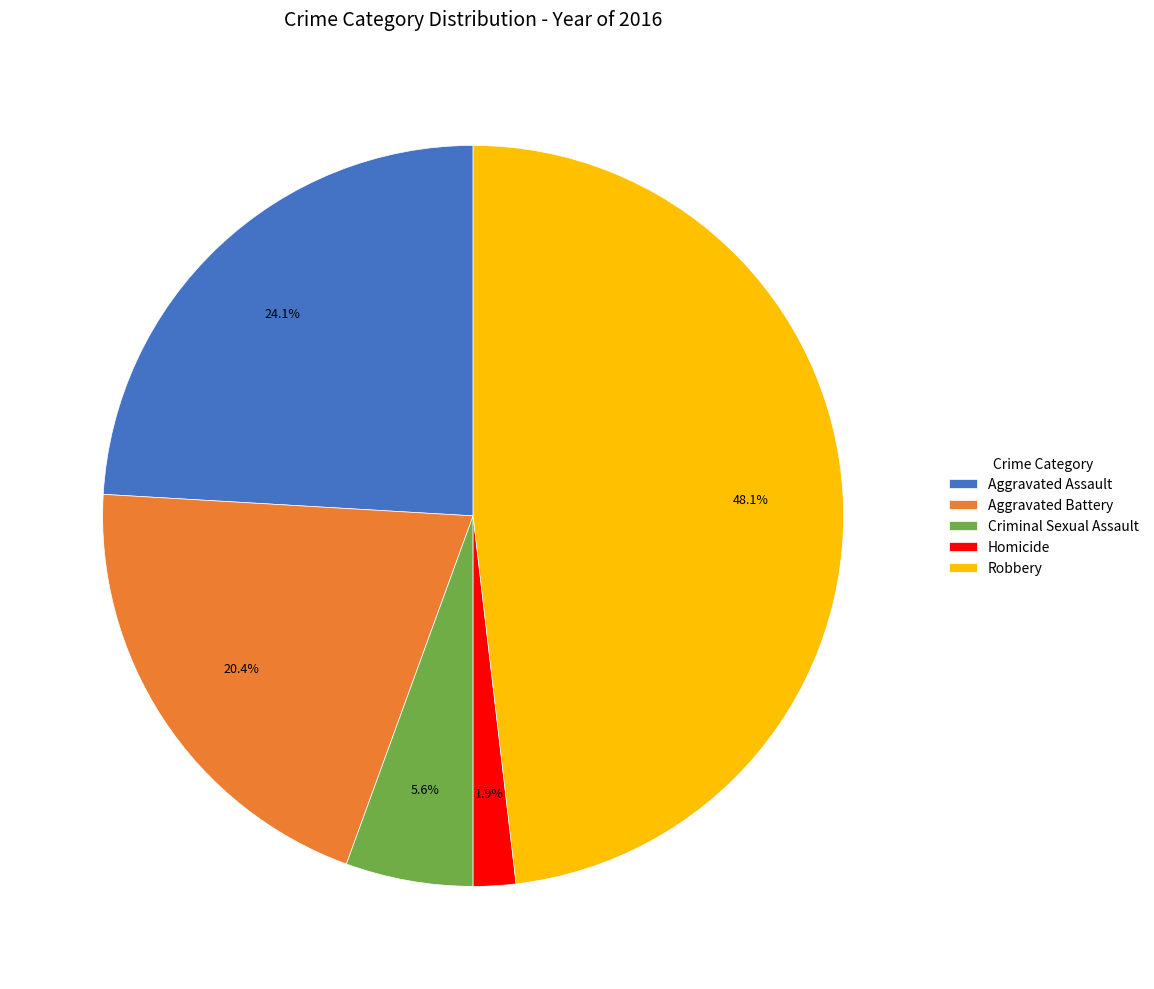

To the nearest percent, what portion does Aggravated Battery represent?

20%